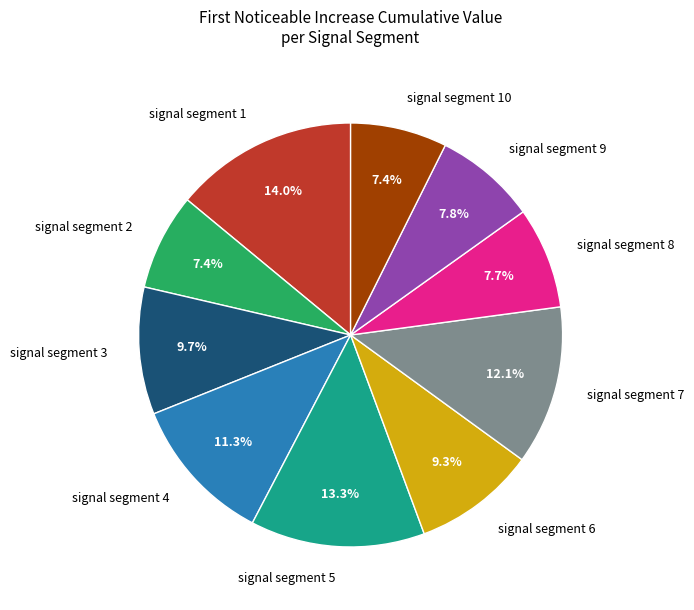

To the nearest percent, what is the combined percentage of signal segment 9 and signal segment 2?

15%